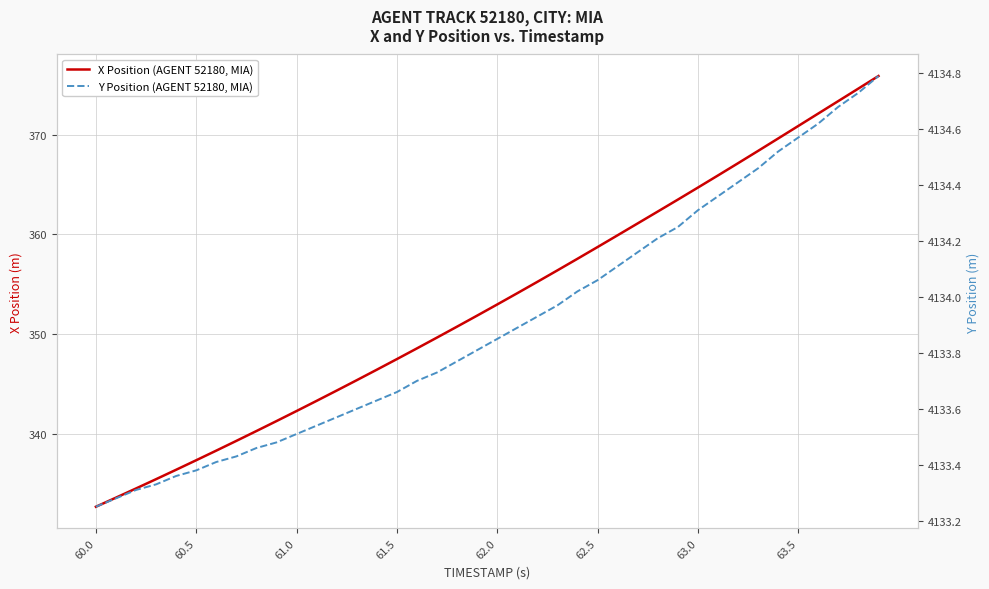

How many data points in X Position (AGENT 52180, MIA) are above 352?

20